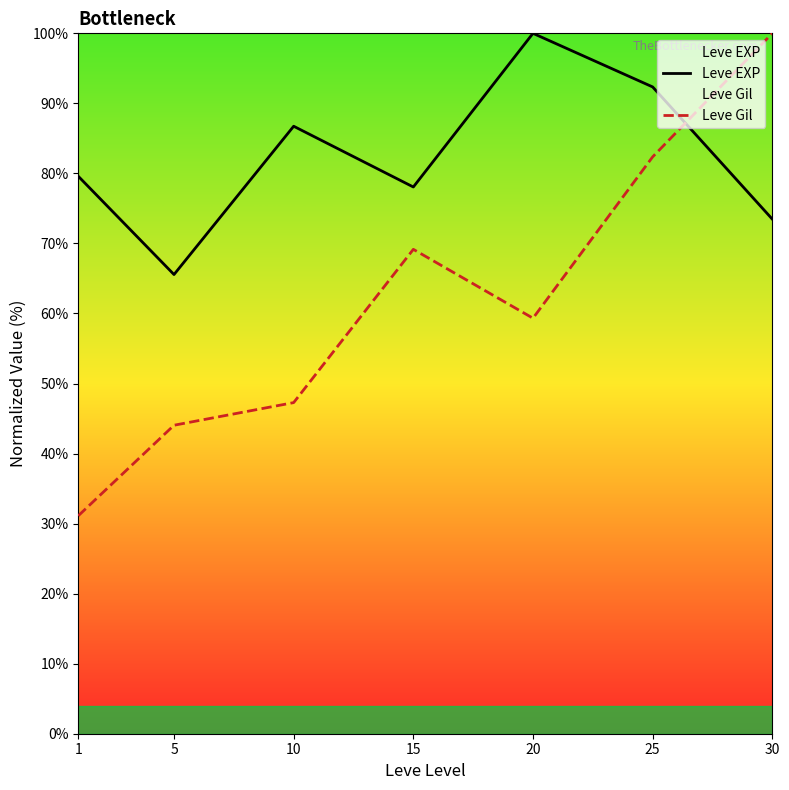

How many data points in Leve Gil are above 59?

4